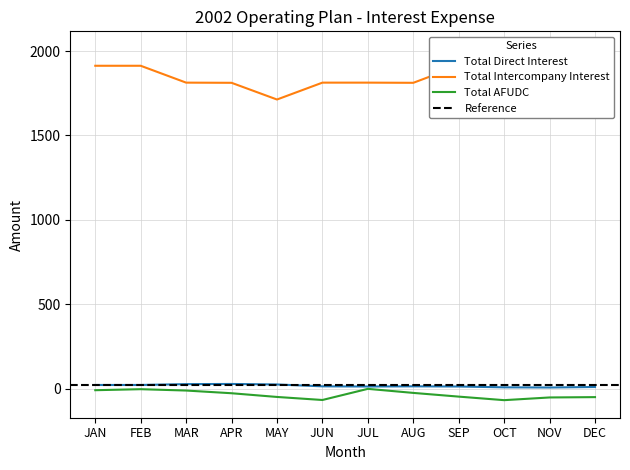

What is the lowest value of the Total AFUDC series?

-69